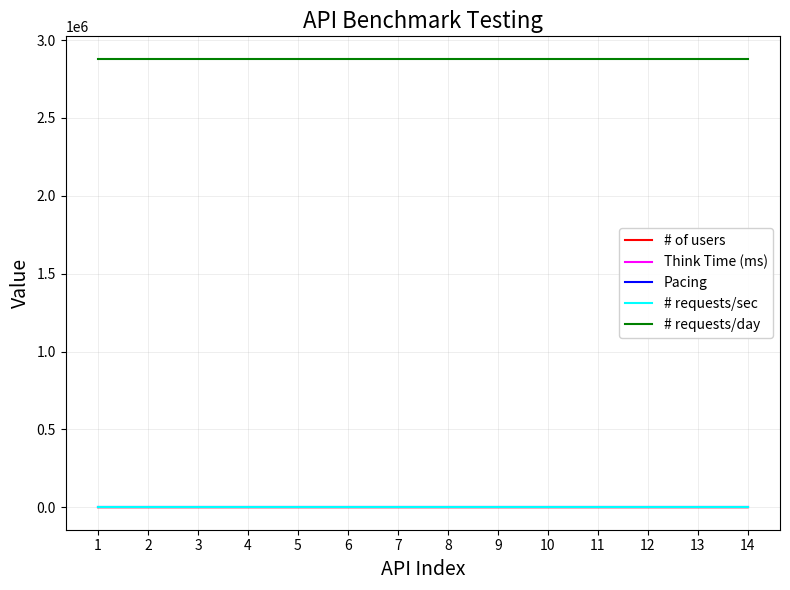

Which series has the largest range (max minus min)?

# of users